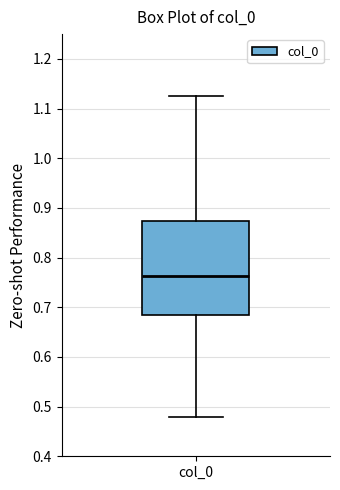

Transcribe this box plot: give where the median line is, the range the box spans, and where the two whiskers end, as read against the y-axis. The values are not printed on the chart, so give them approximately, as read against the axis.

median 0.76, box 0.68 to 0.87, whiskers 0.48 to 1.12